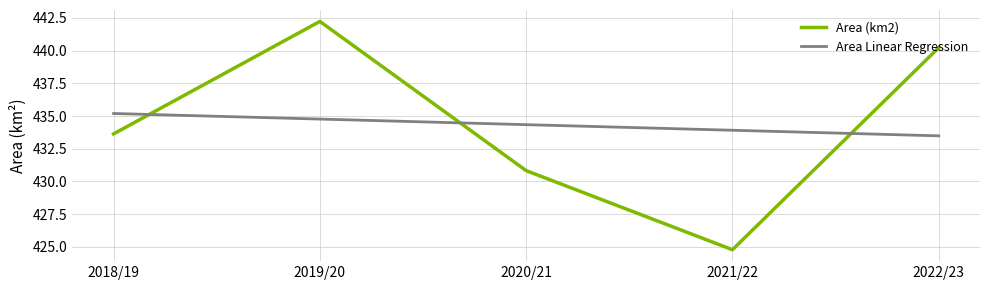

List the labels in order of Area (km2) value, largest first.

2019/20, 2022/23, 2018/19, 2020/21, 2021/22